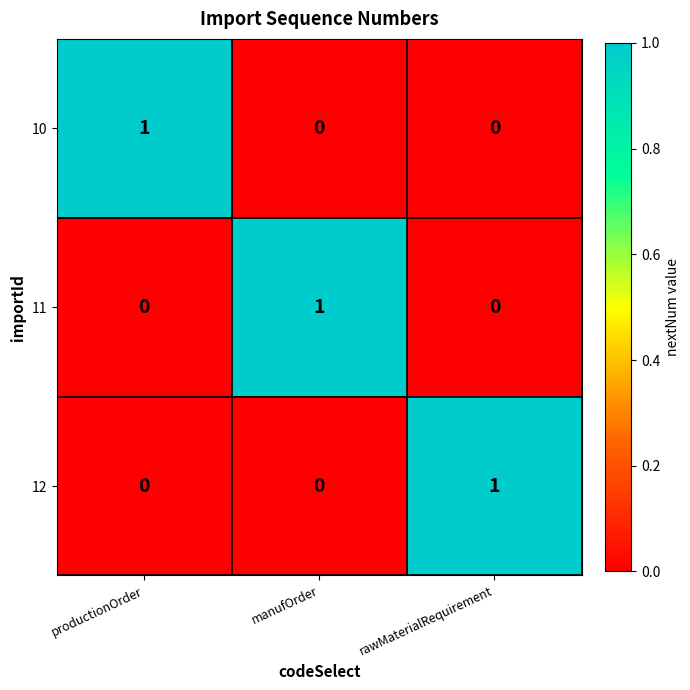

How many distinct data groups are displayed?

3